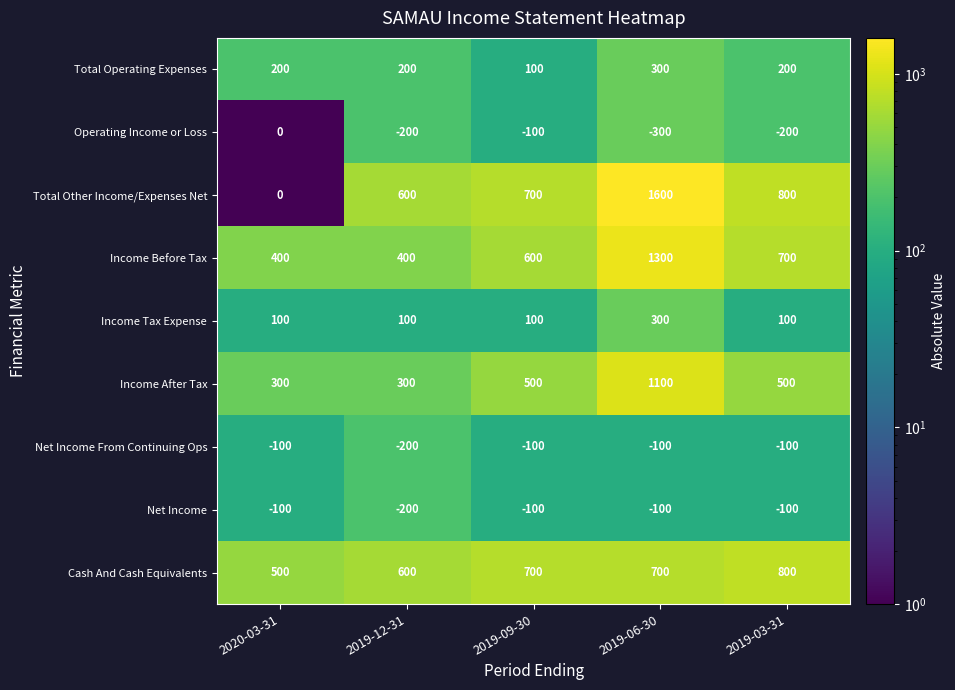

Is it true that Operating Income or Loss equals -270 at 2019-03-31?

False